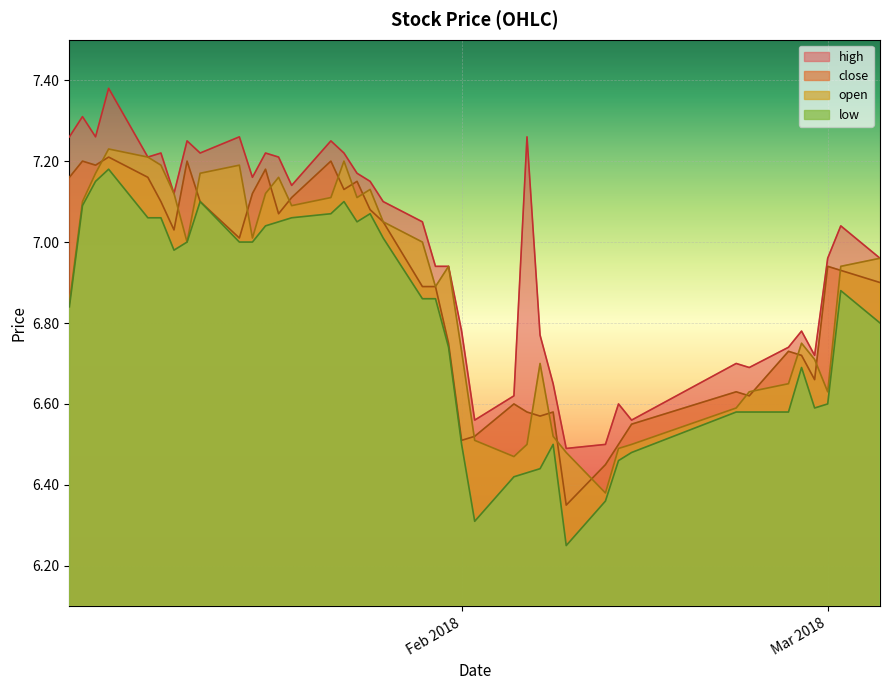

Does the chart display data point markers on the line(s)?

No